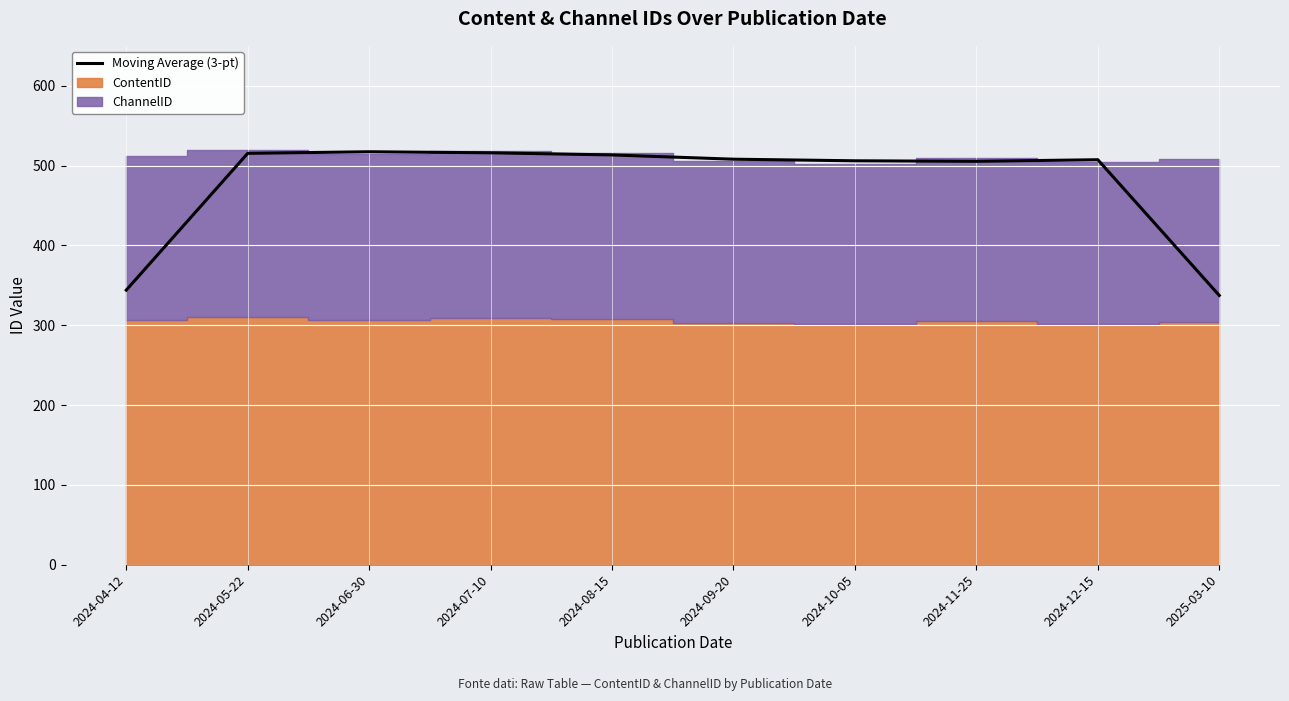

Where is the data nearest to the value 427?

2024-11-25